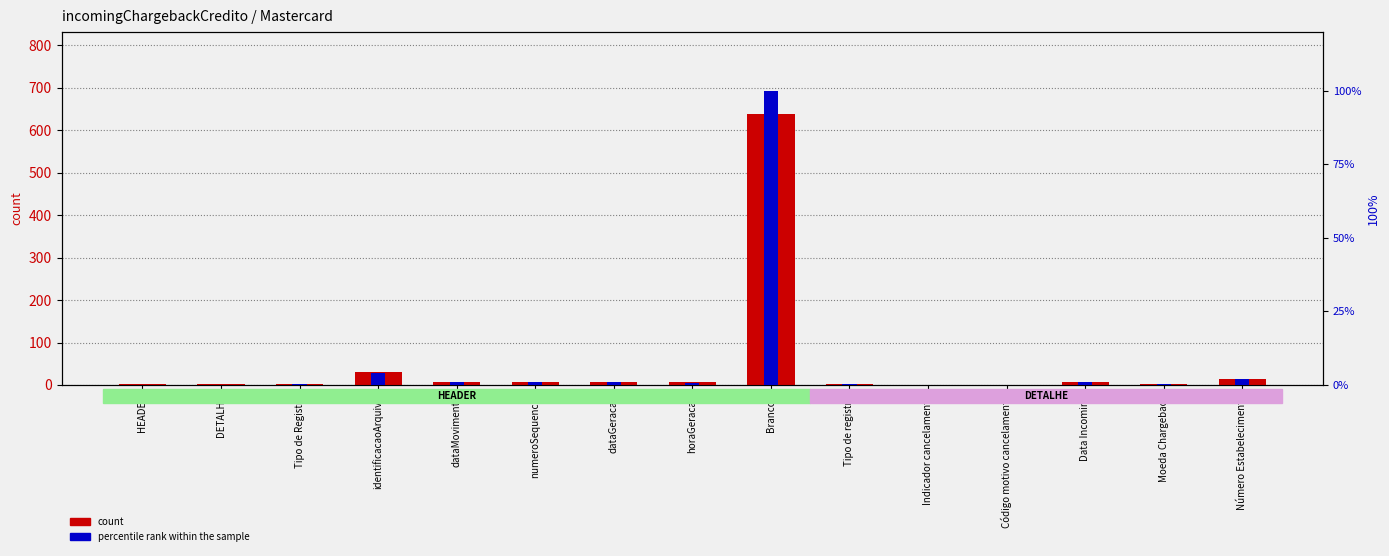

Reading right to left, transcribe all the data shown in this chart.

count: 15.0	3.0	8.0	1.0	1.0	2.0	639.0	6.0	8.0	7.0	8.0	30.0	2.0	2.0	2.0
percentile rank within the sample: 2.0	0.4	1.1	0.1	0.1	0.3	100.0	0.8	1.1	1.0	1.1	4.1	0.3	0.0	0.0